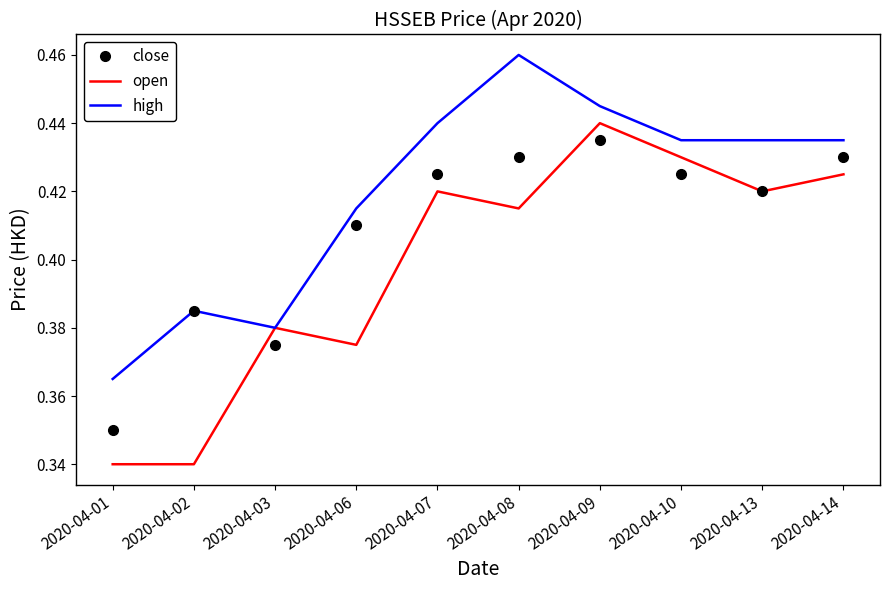

Is it true that high equals 0.2 at 2020-04-14?

False